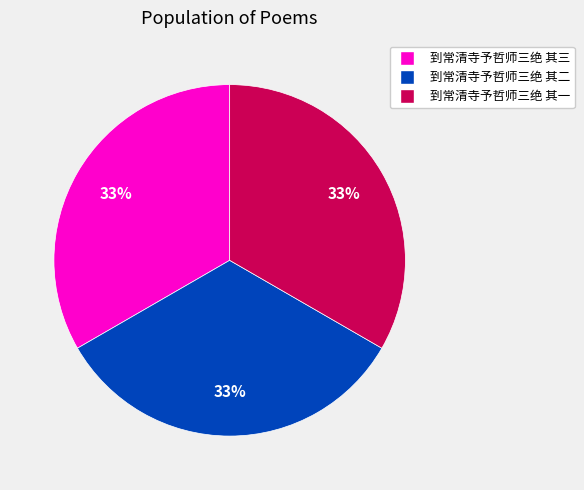

To the nearest percent, what is the combined percentage of 到常清寺予哲师三绝 其三 and 到常清寺予哲师三绝 其二?

67%